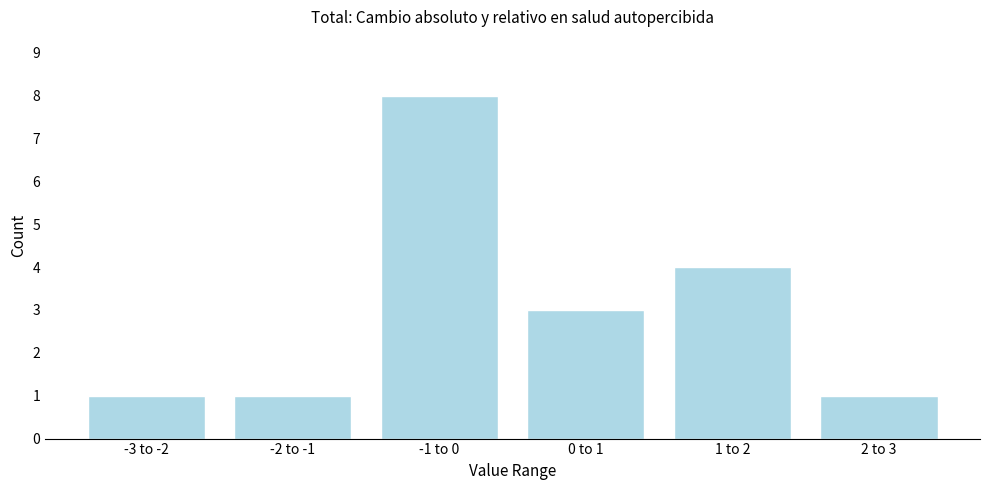

Reading left to right, what are all the values shown in this chart?

-3 to -2=1	-2 to -1=1	-1 to 0=8	0 to 1=3	1 to 2=4	2 to 3=1